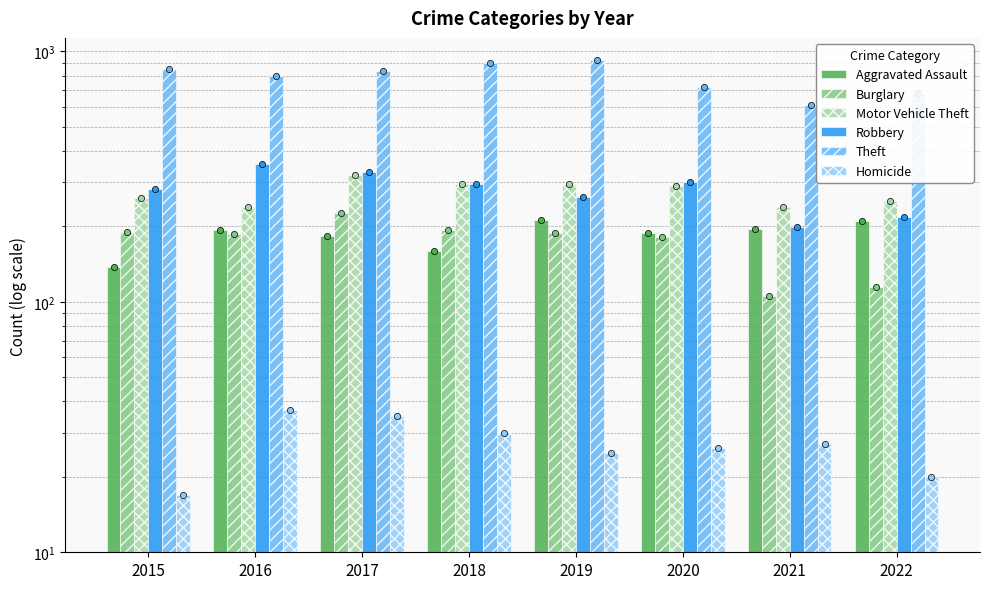

At how many categories does at least one series exceed 610?

7